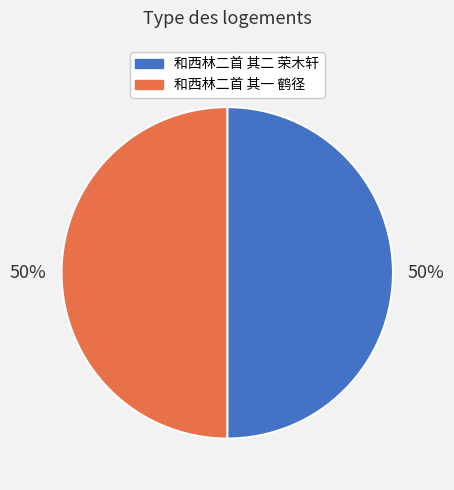

The 和西林二首 其一 鹤径 slice represents 57% of the pie. True or false?

False